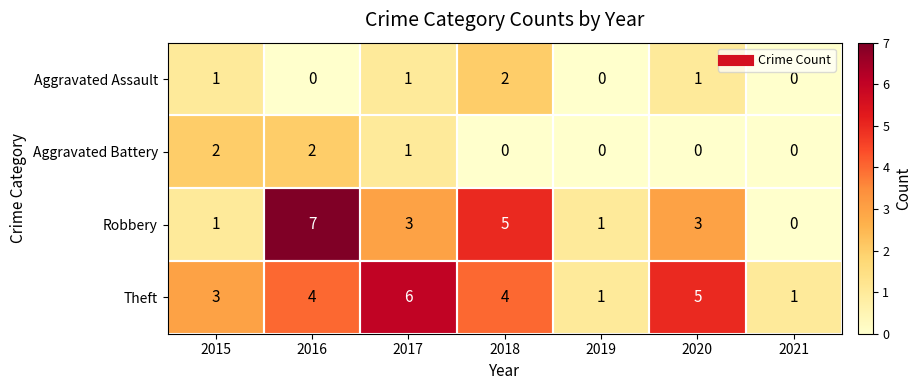

Is it true that Aggravated Battery equals 1 at 2019?

False